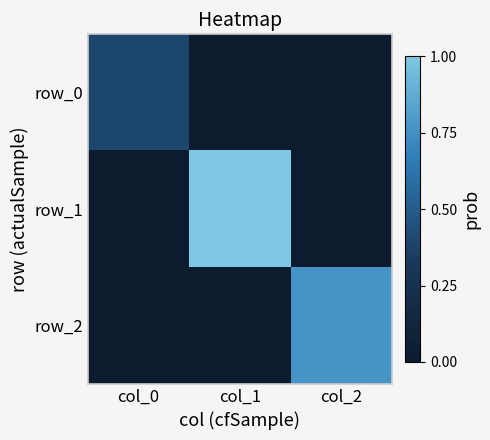

Is the value of row_1 at col_1 greater than the value of row_2 at col_0?

Yes